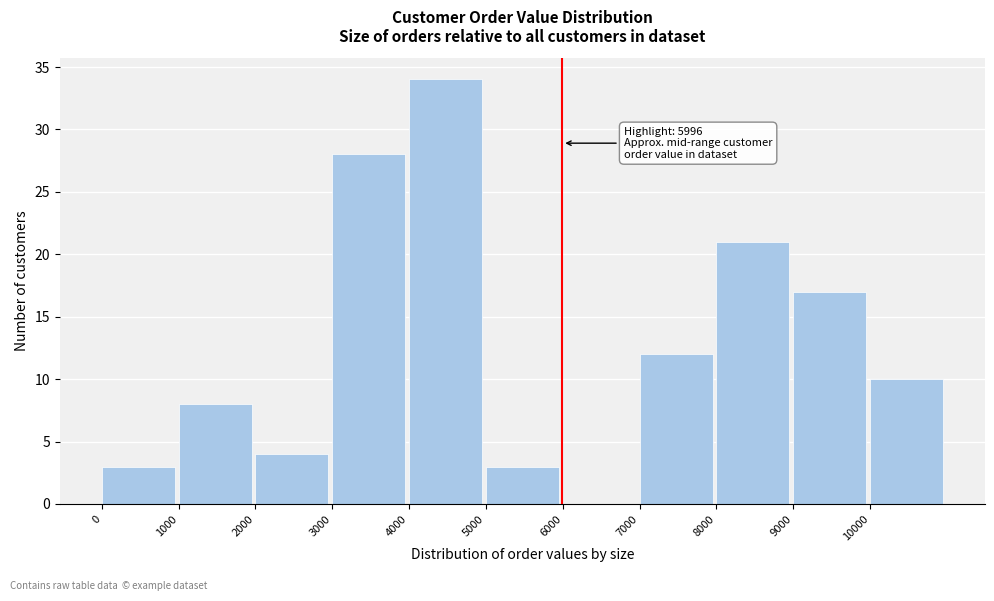

Which range on the x-axis has the tallest bar?

4000 to 5000